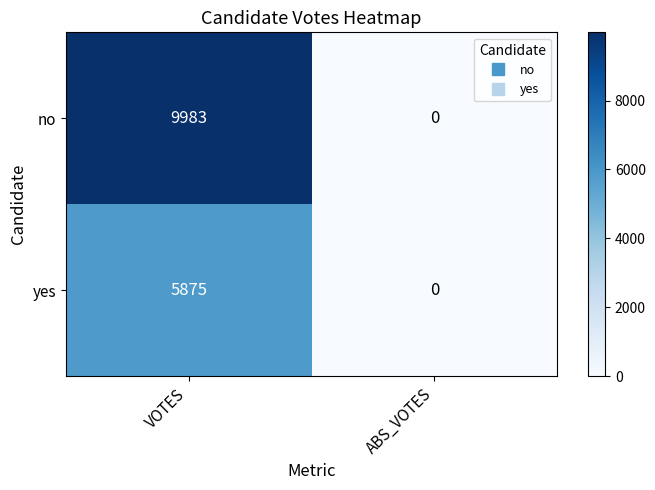

Between VOTES and ABS_VOTES, which series saw the biggest shift?

no